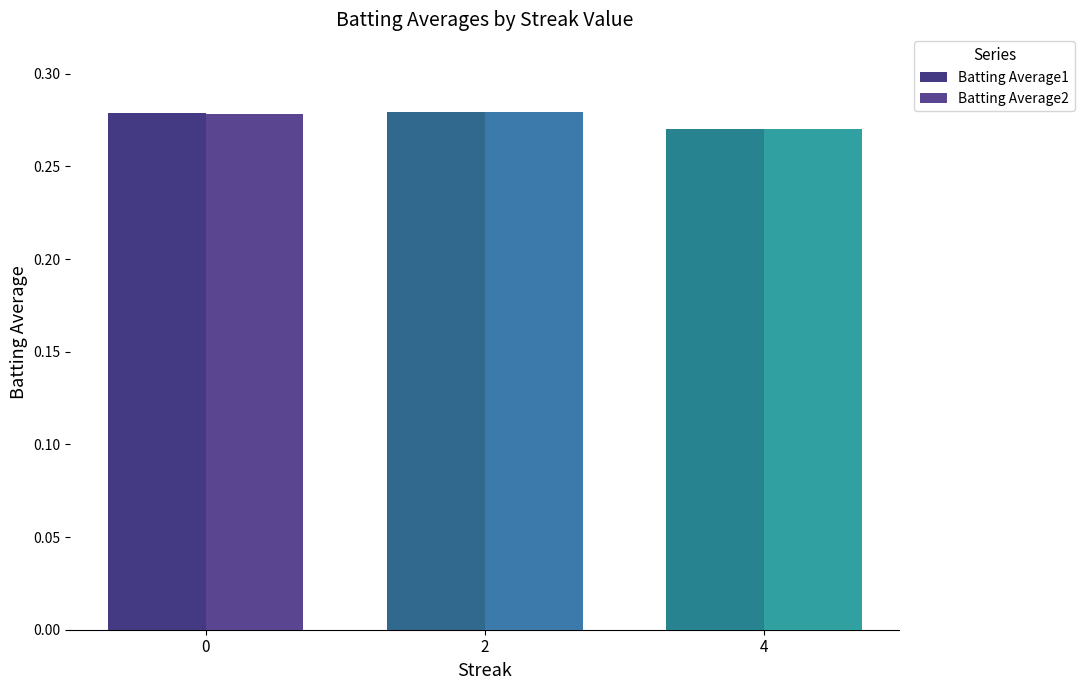

How many bars are there in total?

6